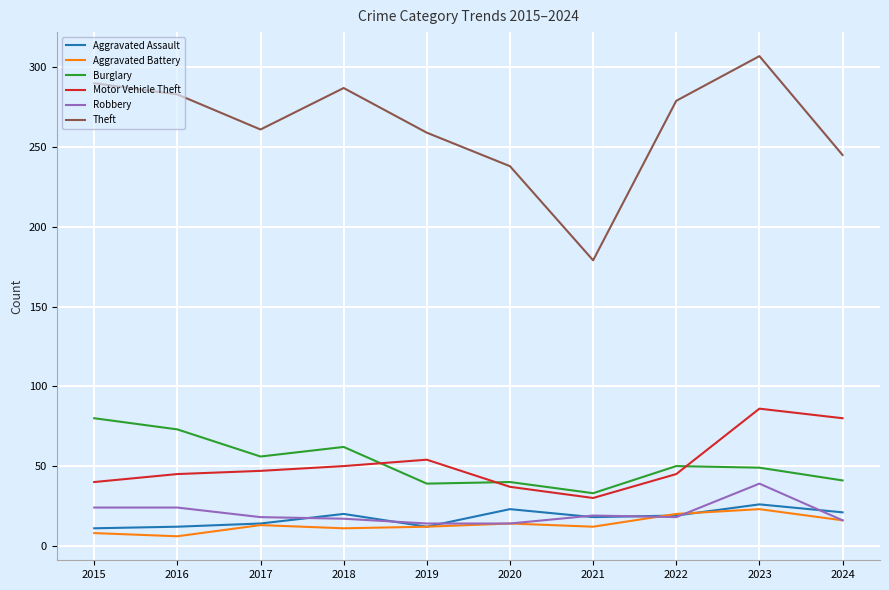

What is the total value across all series at 2018?

447